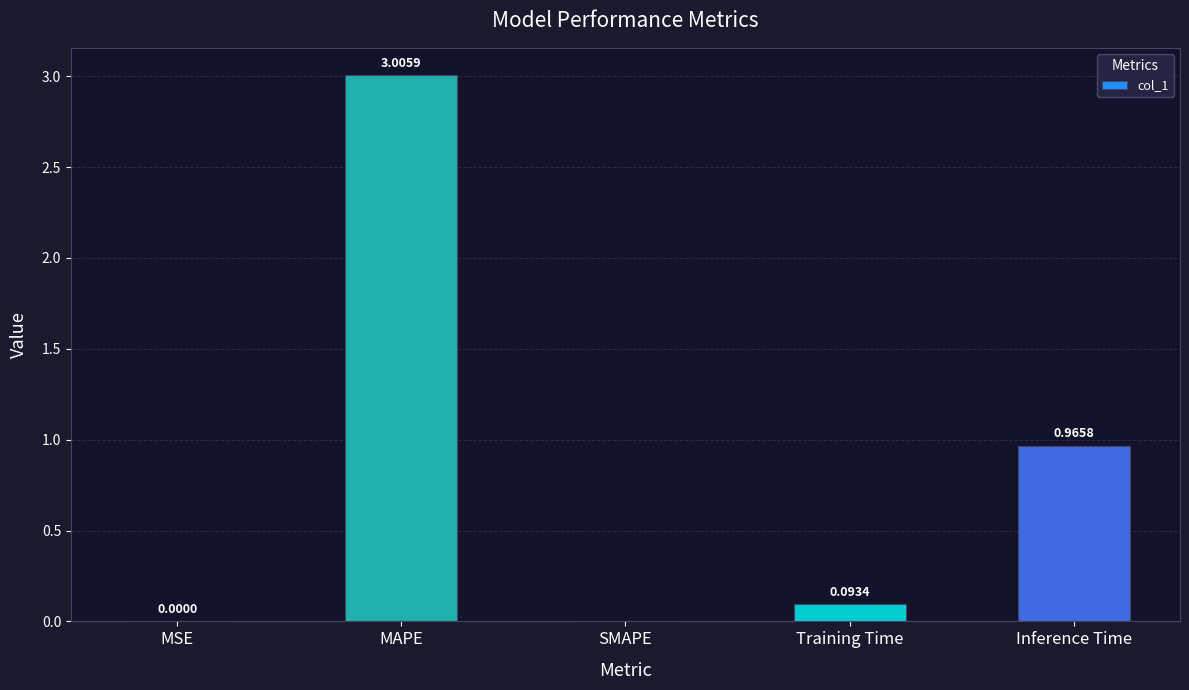

Which label corresponds to the largest value in the chart?

MAPE